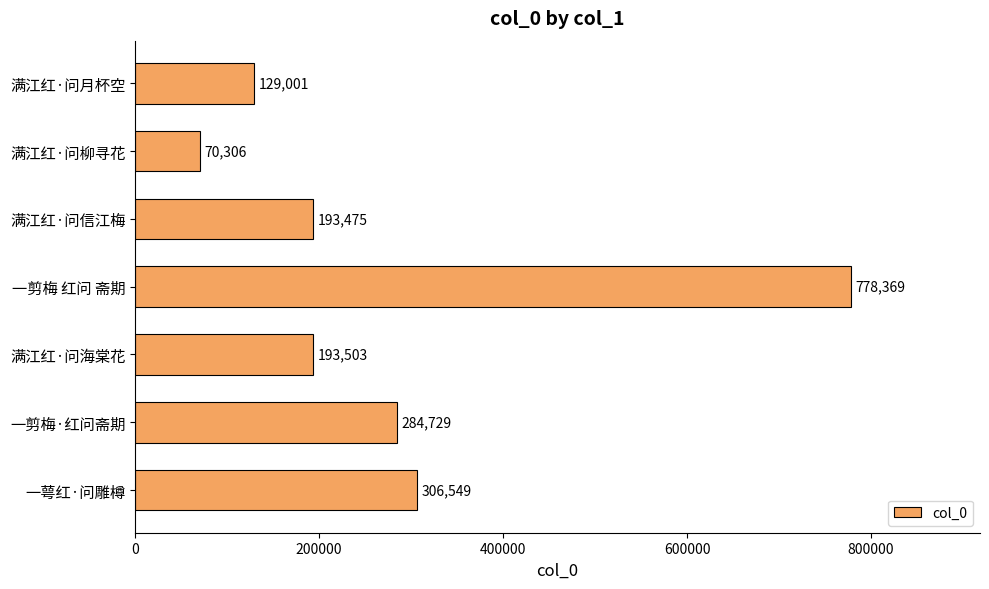

Reading bottom to top, extract all data points from this chart.

一萼红·问雕樽=306549	一剪梅·红问斋期=284729	满江红·问海棠花=193503	一剪梅 红问 斋期=778369	满江红·问信江梅=193475	满江红·问柳寻花=70306	满江红·问月杯空=129001